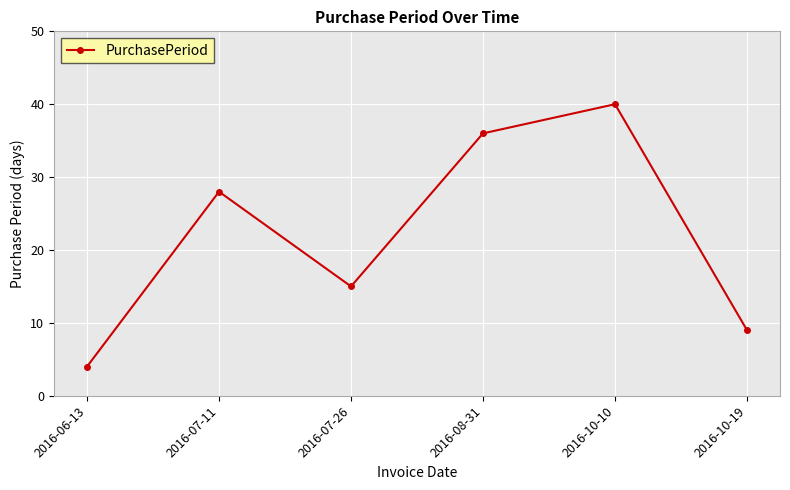

Rank the categories by value from highest to lowest.

2016-10-10, 2016-08-31, 2016-07-11, 2016-07-26, 2016-10-19, 2016-06-13